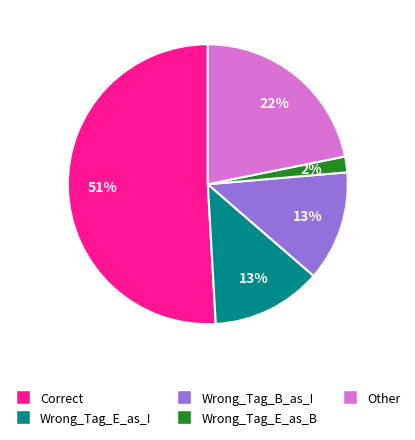

How many slices are in this pie chart?

5